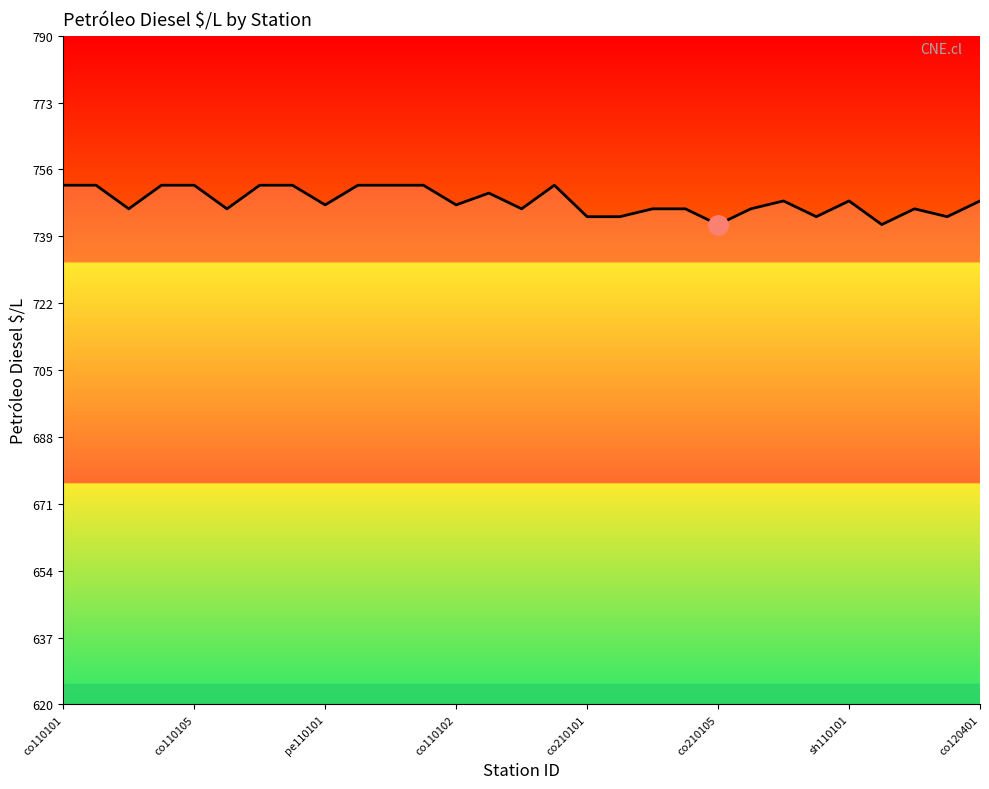

What is the minimum value shown in the chart?

742